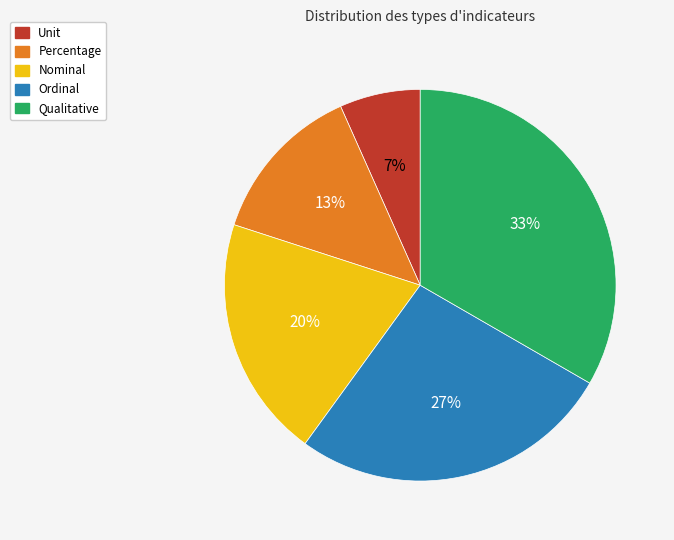

Which slice is the largest?

Qualitative